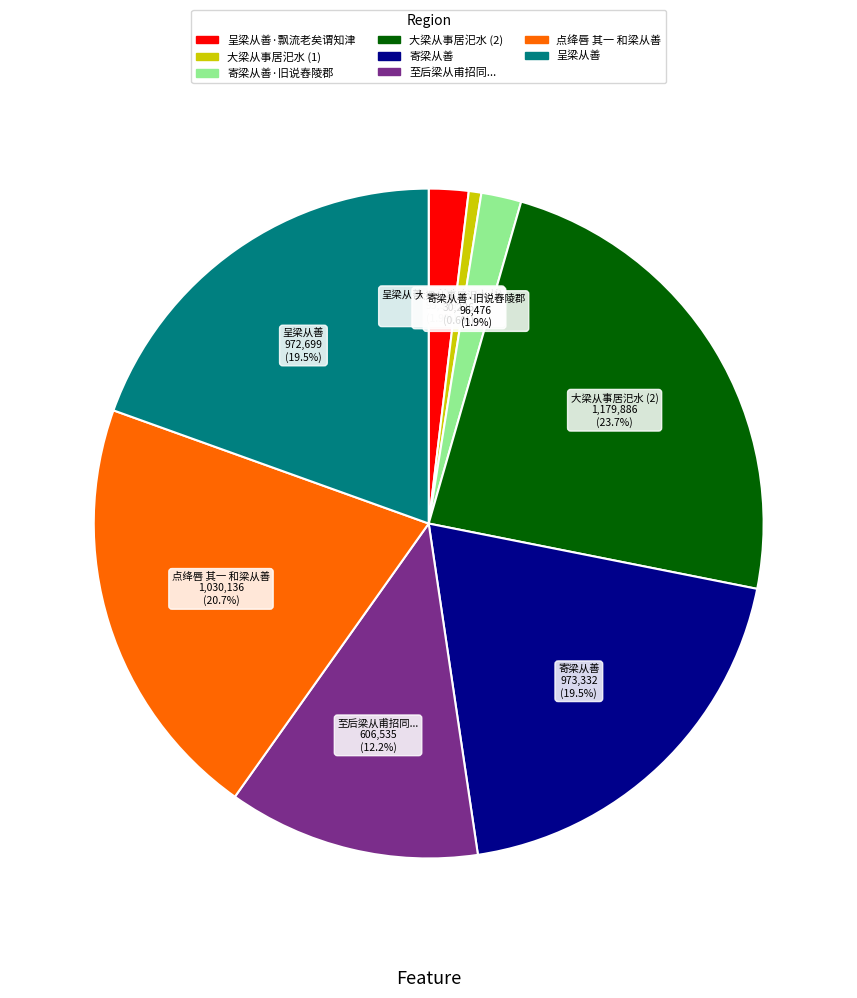

Does any single category account for the majority?

No